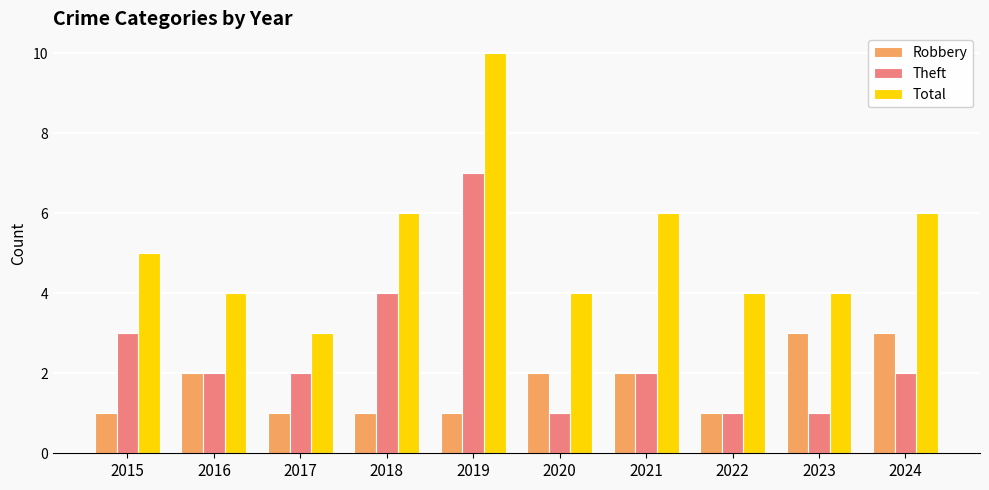

What is the minimum value shown in the chart?

1